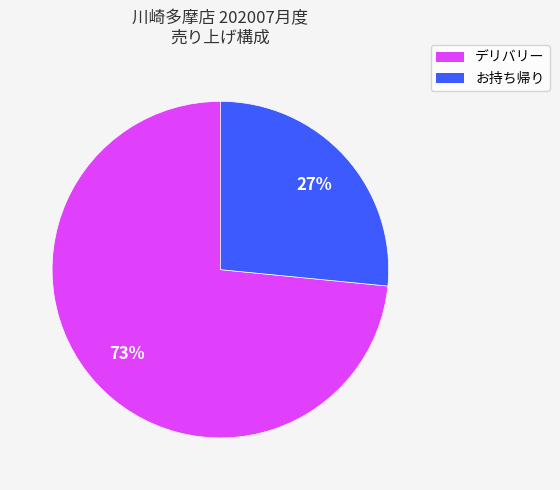

Which slice is the smallest?

お持ち帰り